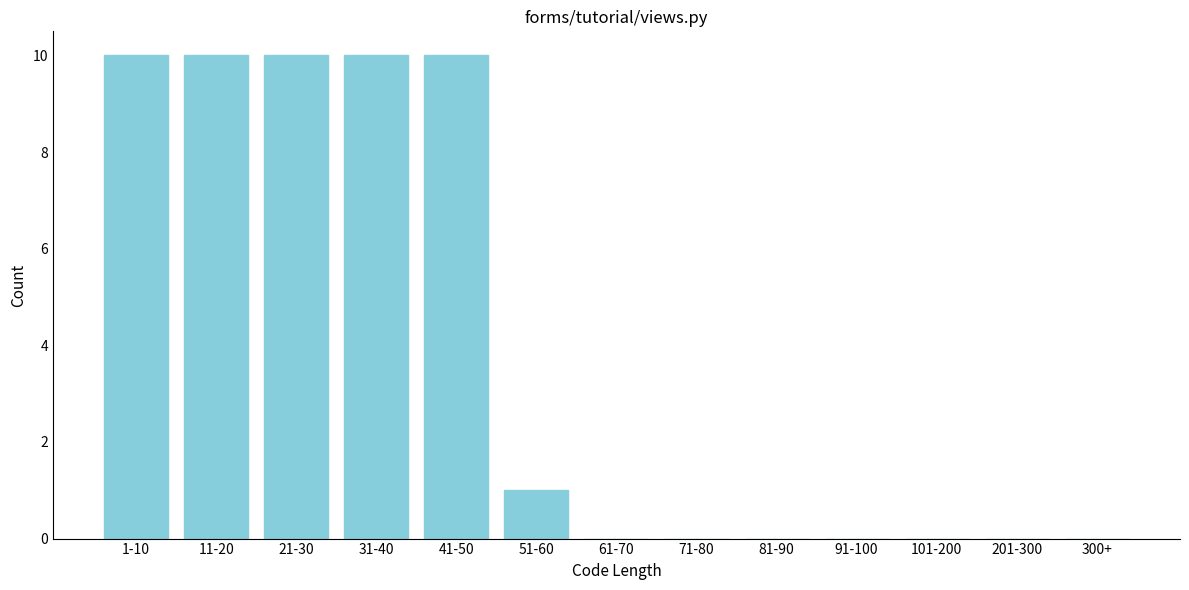

Reading left to right, transcribe all the data shown in this chart.

1-10=10	11-20=10	21-30=10	31-40=10	41-50=10	51-60=1	61-70=0	71-80=0	81-90=0	91-100=0	101-200=0	201-300=0	300+=0